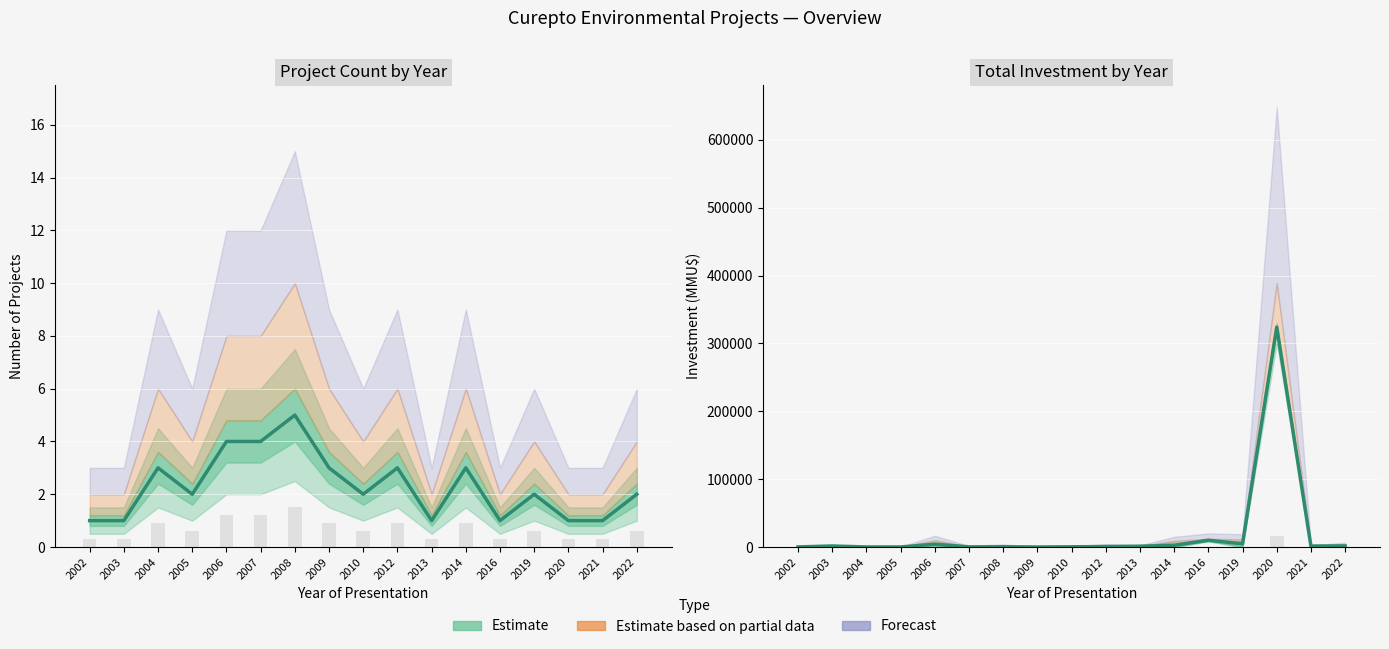

Reading left to right, transcribe all the data shown in this chart.

Count: 1.0	1.0	3.0	2.0	4.0	4.0	5.0	3.0	2.0	3.0	1.0	3.0	1.0	2.0	1.0	1.0	2.0
Investment_low: 7.5	75.6	3.6	3.6	205.0	10.2	17.3	1.1	15.0	35.3	60.0	125.0	500.0	235.0	16201.0	70.0	80.0
Investment_mid: 150.0	1512.0	71.0	72.0	4100.0	204.0	346.0	22.0	300.0	706.0	1200.0	2500.0	10000.0	4700.0	324020.0	1400.0	1600.0